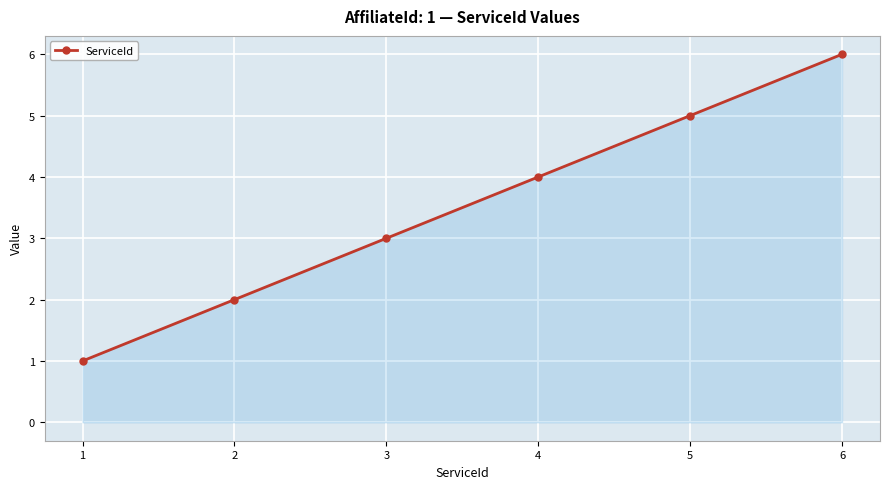

Rank the categories by value from highest to lowest.

6, 5, 4, 3, 2, 1